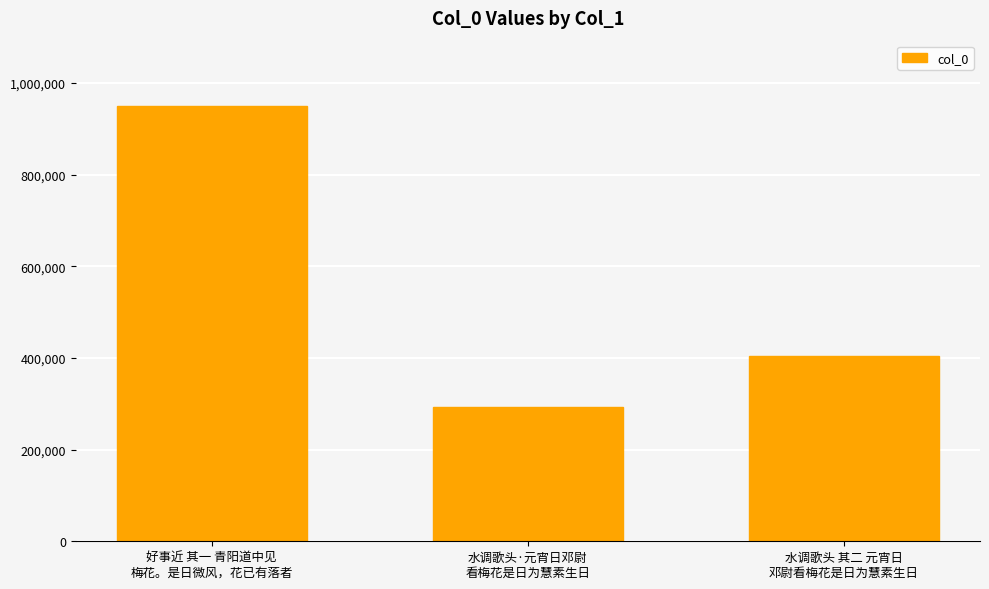

What is the sum of all values?

1647744